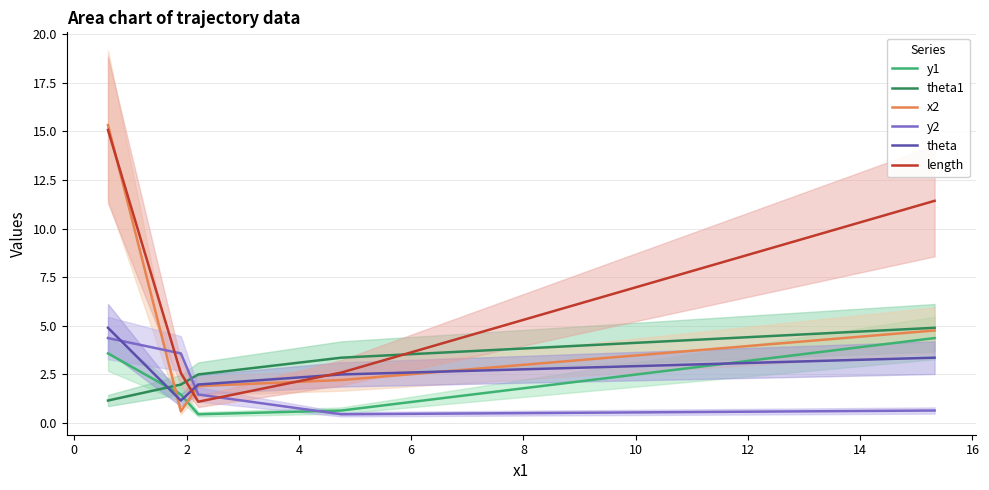

Does the chart display data point markers on the line(s)?

No